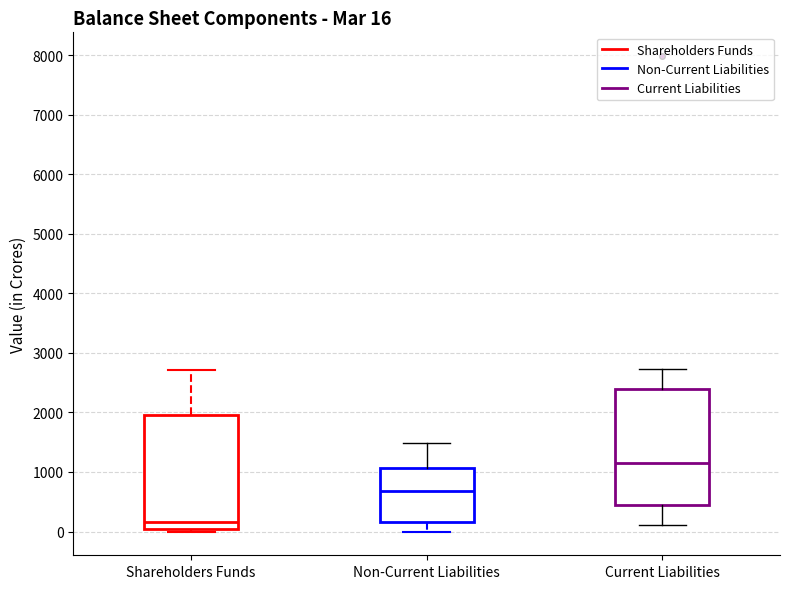

Which box has the highest median line?

Current Liabilities